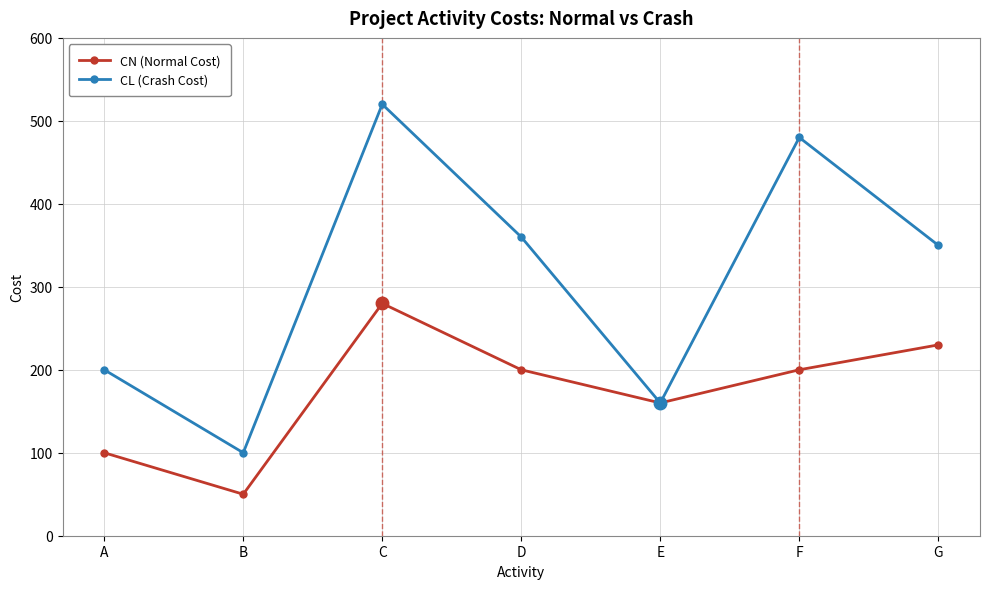

Reading left to right, transcribe all the data shown in this chart.

CN (Normal Cost): A=100	B=50	C=280	D=200	E=160	F=200	G=230
CL (Crash Cost): A=200	B=100	C=520	D=360	E=160	F=480	G=350